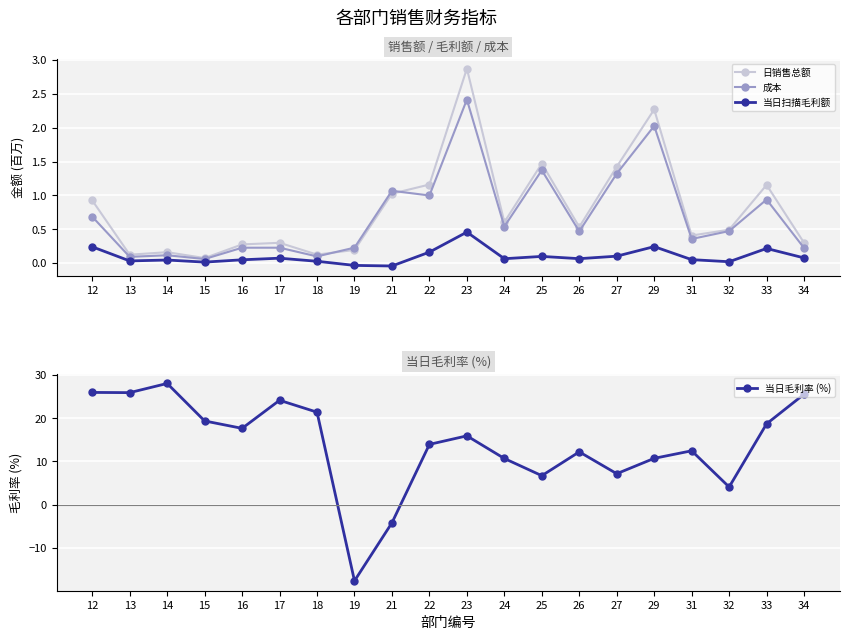

What is the value of the 成本 point at the 6th from the left?

0.2